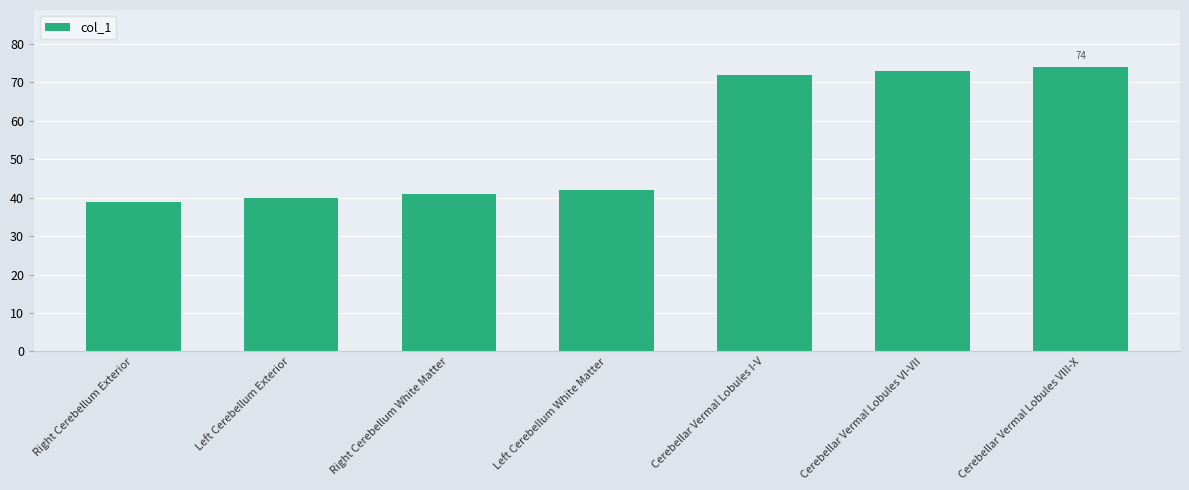

Which has a higher value, Cerebellar Vermal Lobules I-V or Left Cerebellum Exterior?

Cerebellar Vermal Lobules I-V